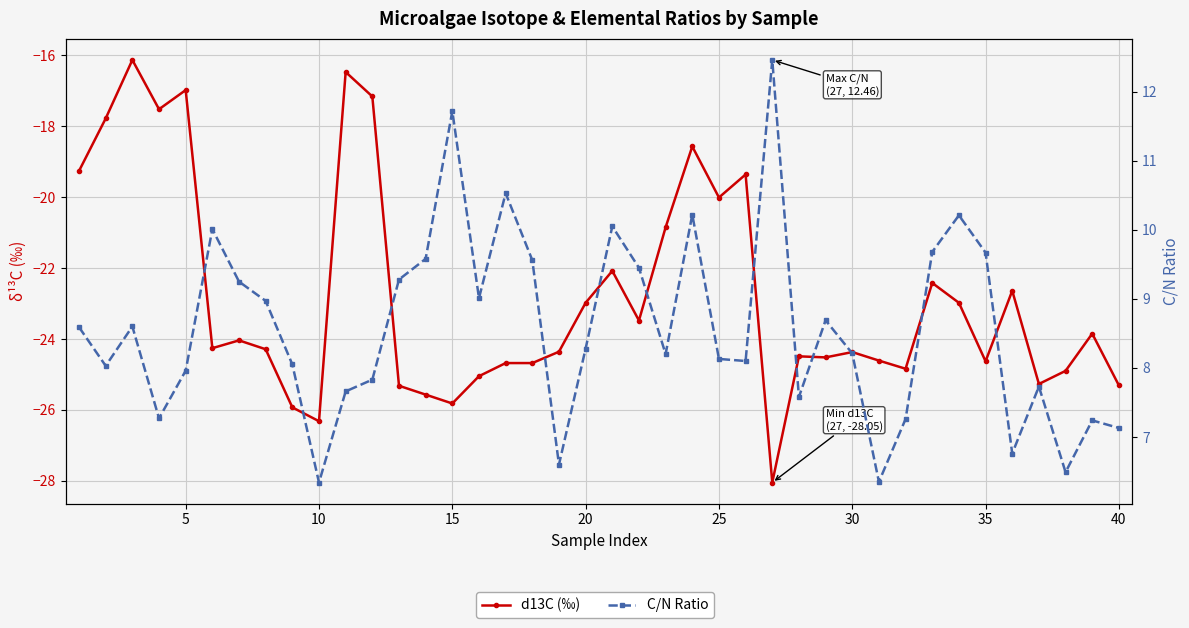

How many data points does each series have?

40